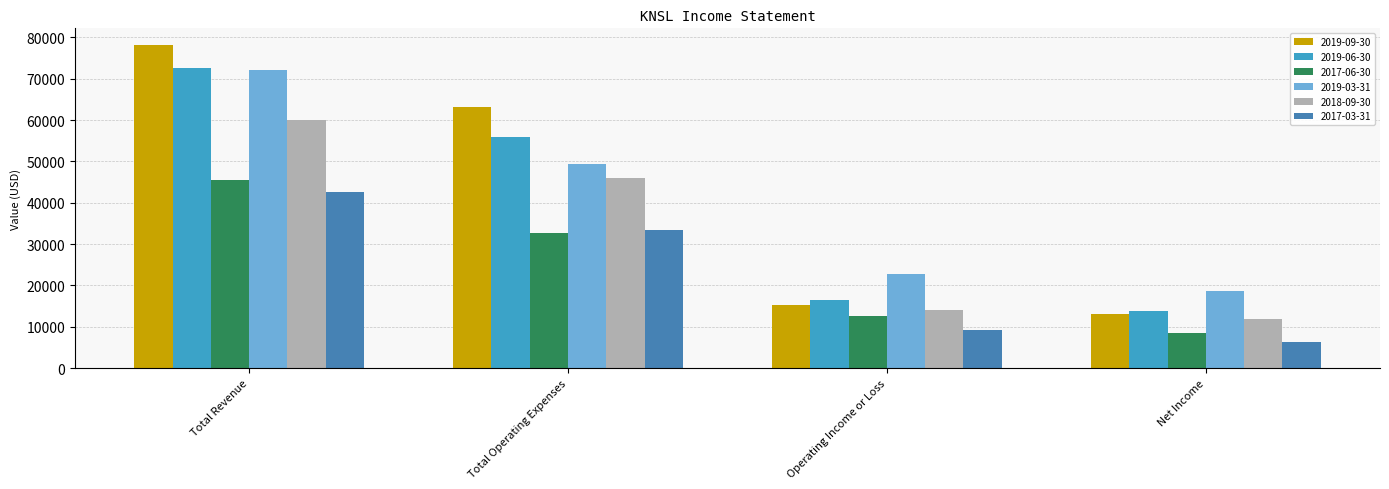

What is the sum of all 2019-09-30 values?

169600